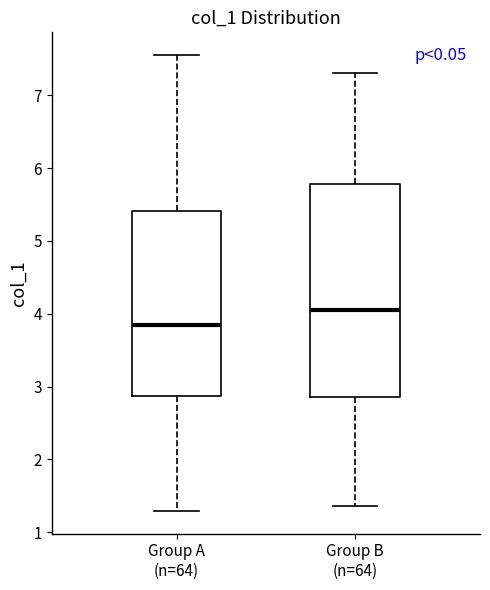

Comparing the boxes themselves (not the whiskers), which one is the tallest?

Group B (n=64)